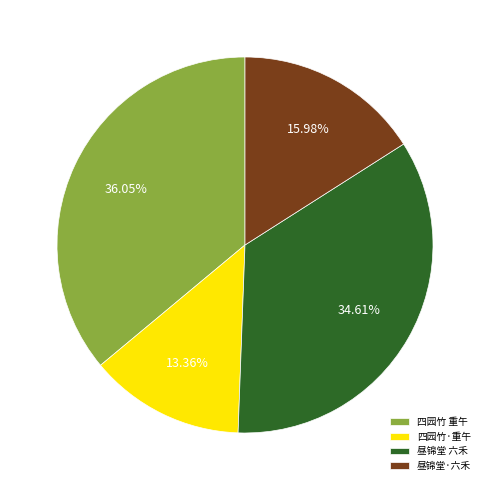

What is the smallest slice in the pie chart?

四园竹·重午